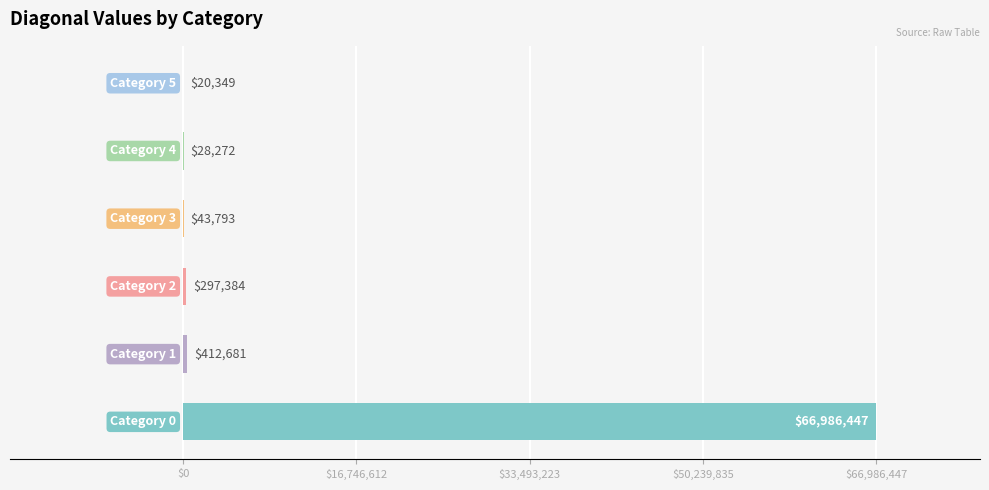

What is the value of the Col 2 bar at the 3rd from the left?

297383.7